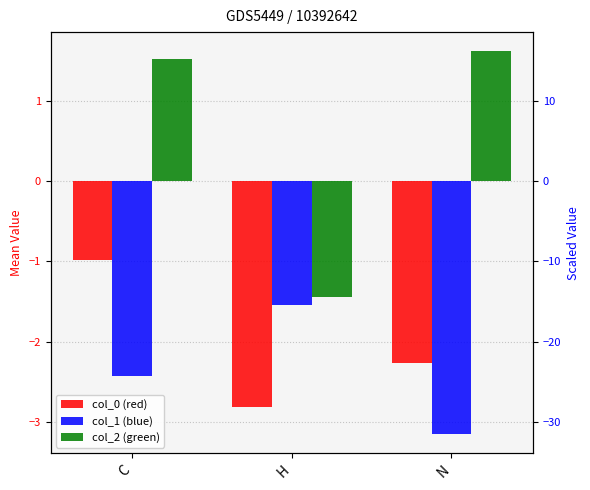

Is the value of col_2 at C greater than the value of col_0 at C?

Yes